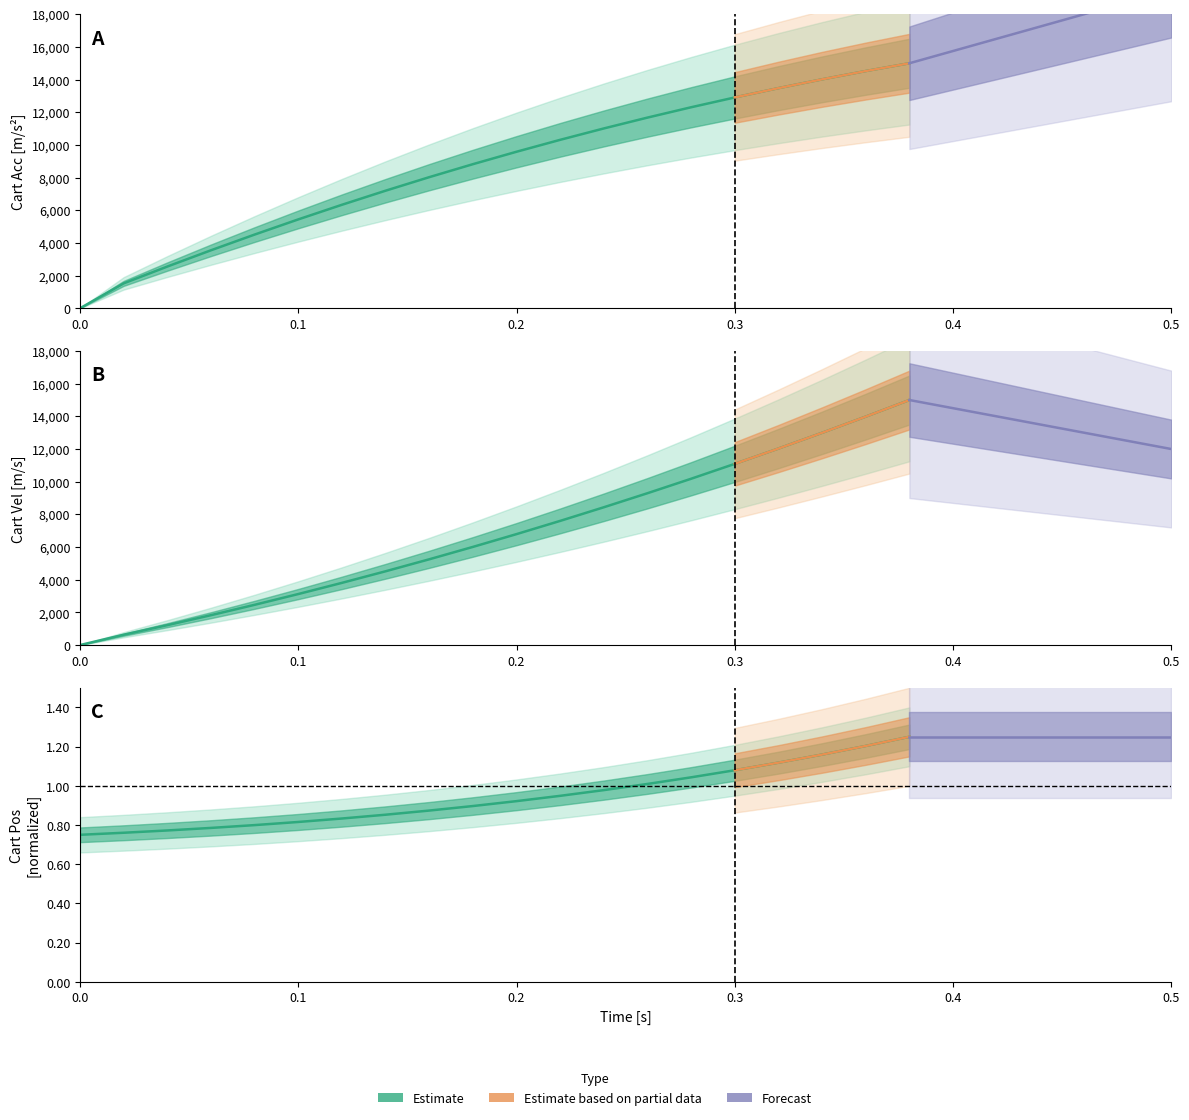

How many data points does each series have?

20